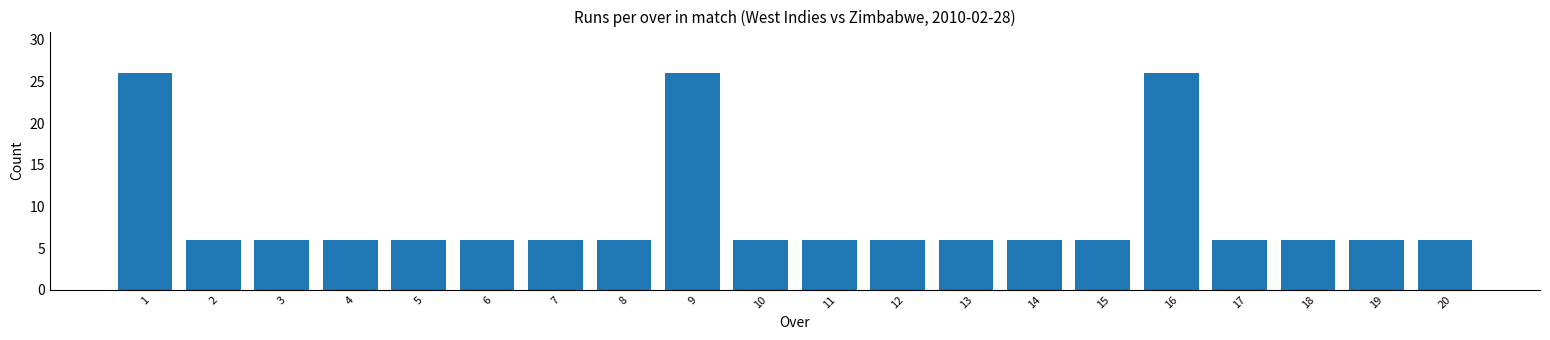

Reading left to right, what are all the values shown in this chart?

26	6	6	6	6	6	6	6	26	6	6	6	6	6	6	26	6	6	6	6